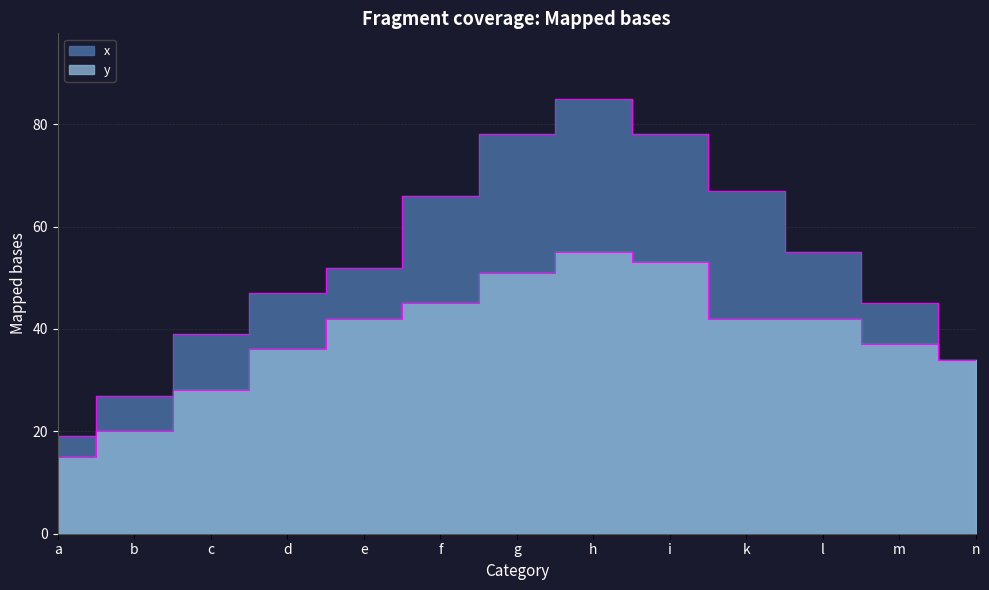

What is the sum of all x values?

692